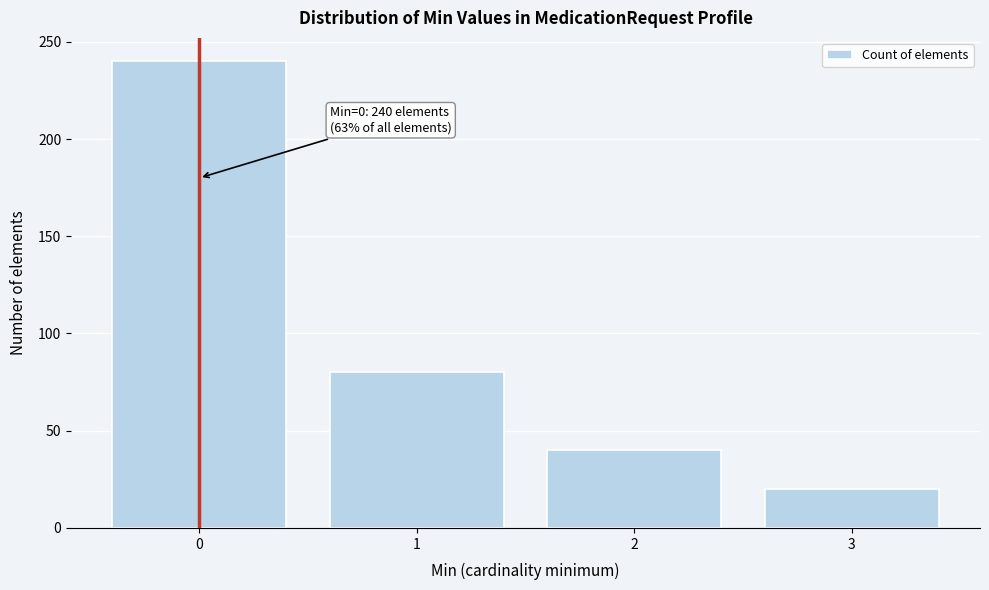

Reading left to right, transcribe all the data shown in this chart.

0=240	1=80	2=40	3=20